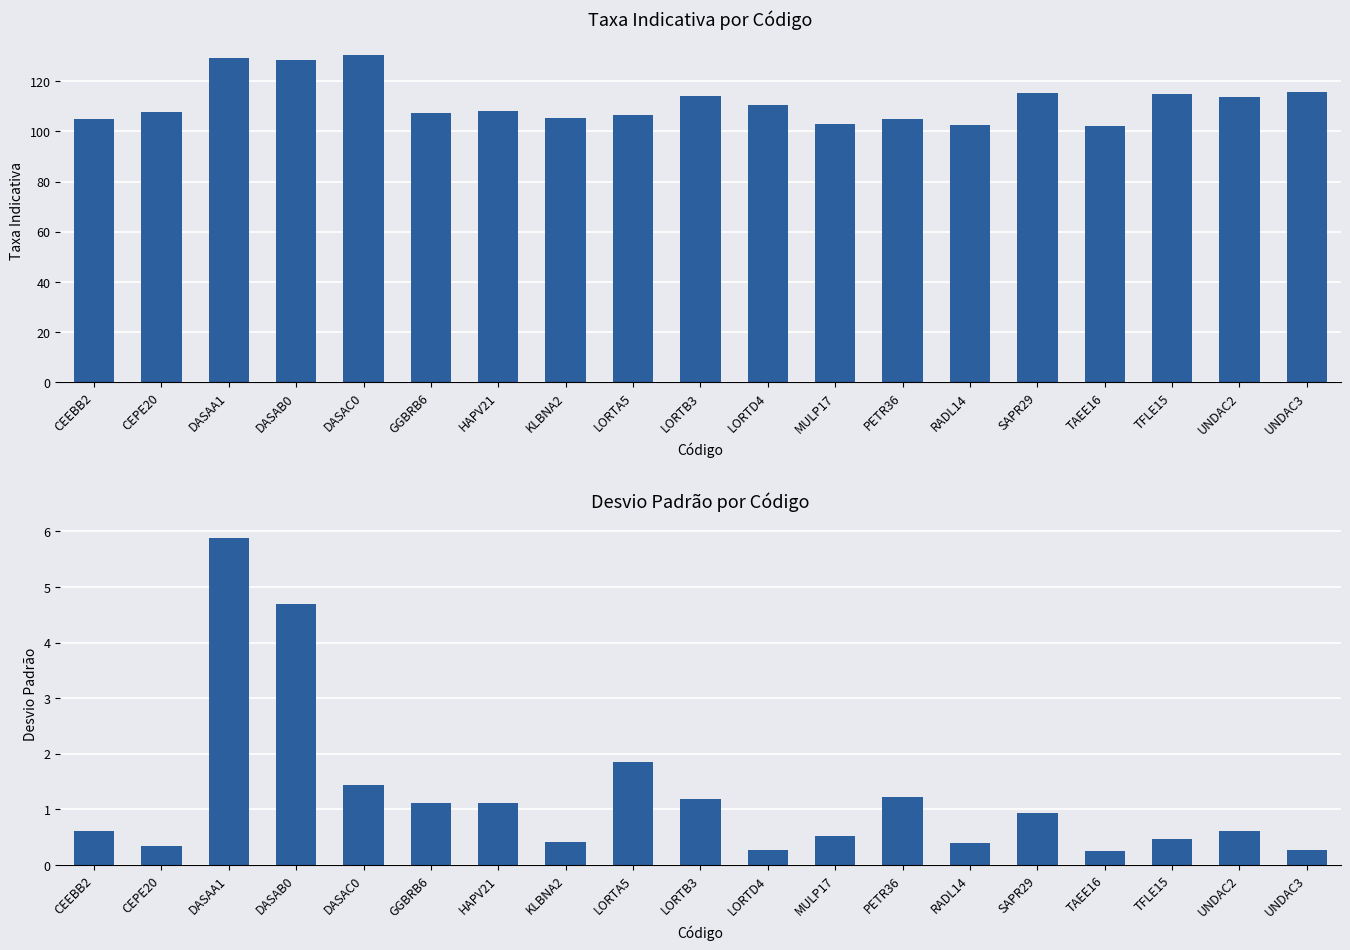

What is the label of the 2nd bar from the right?

UNDAC2